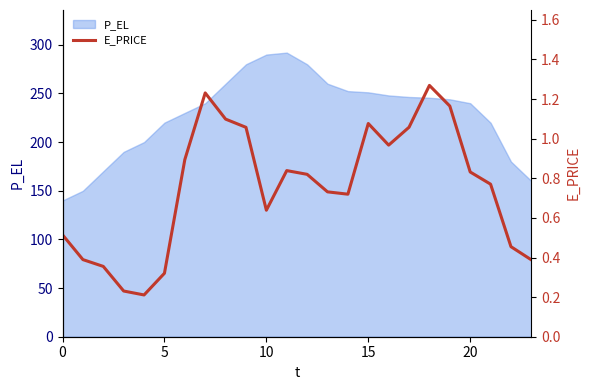

What is the highest value of the P_EL series?

292.0